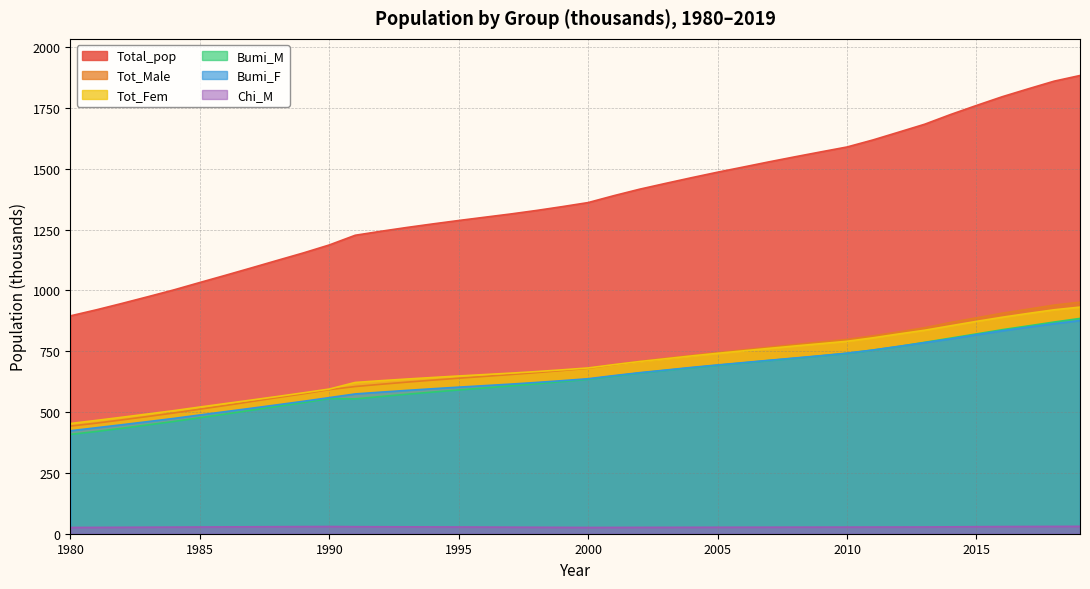

True or false: Bumi_M has more than 2 interior local peaks.

False